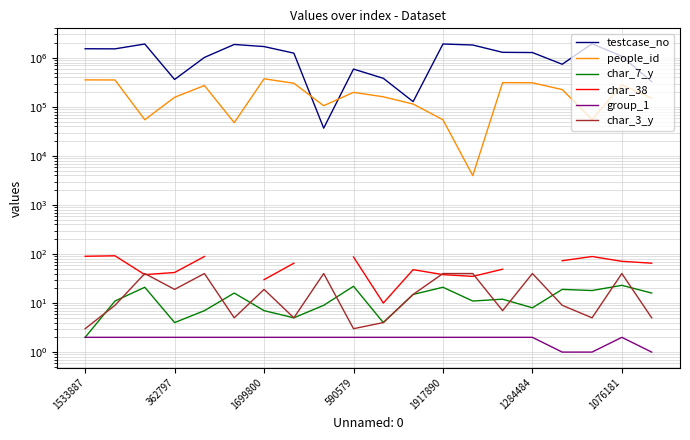

What is the sum of the group_1 values at 1699800 and 1533887?

4.0